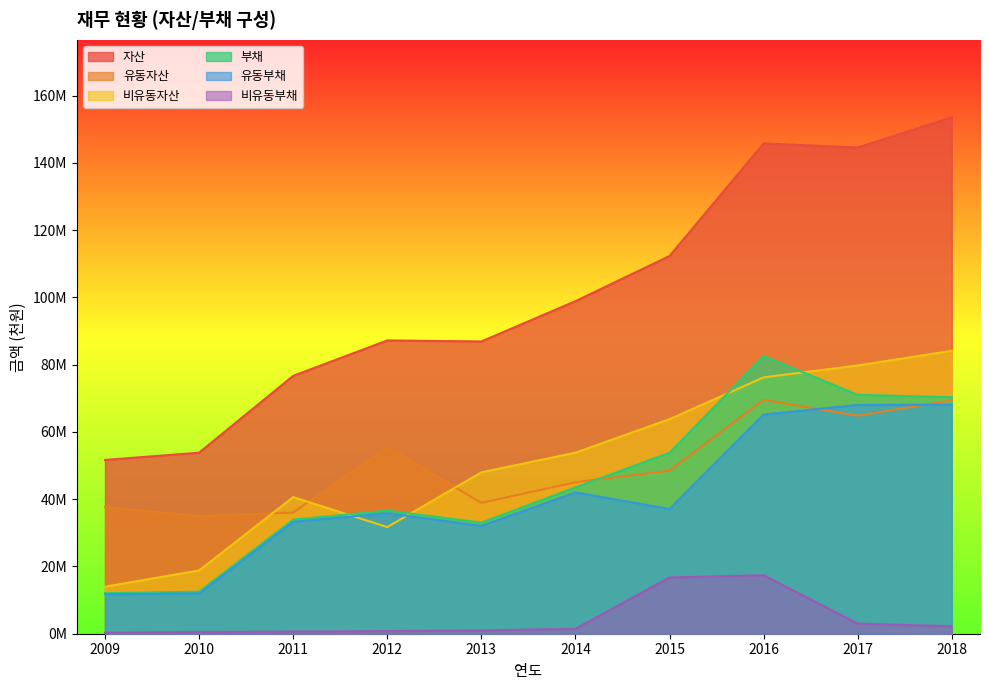

What is the value of the 부채 point at the 4th from the left?

36605930